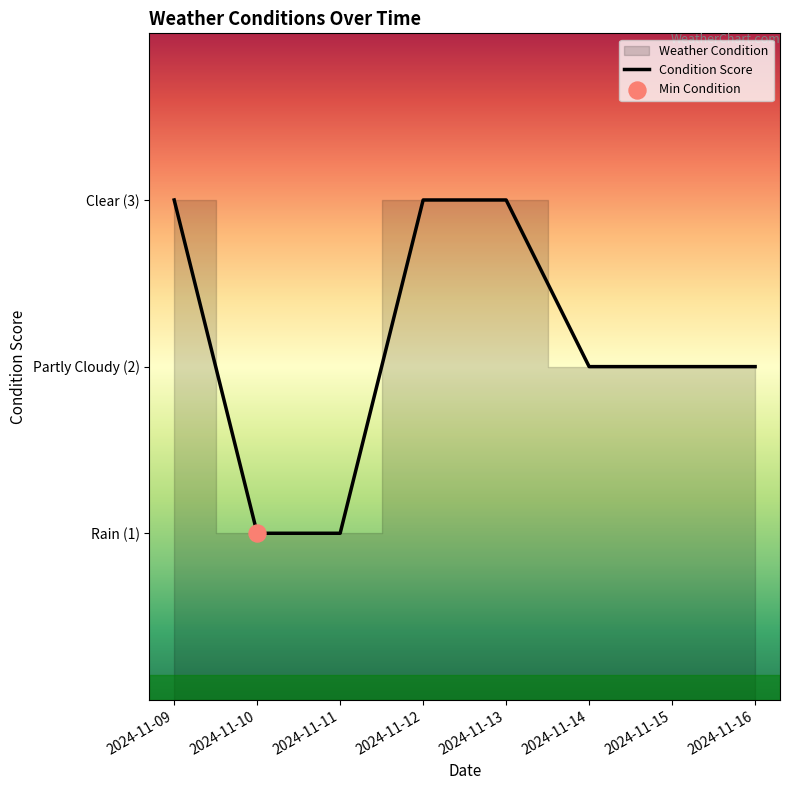

What is the change in value from 2024-11-10 to 2024-11-13?

+2